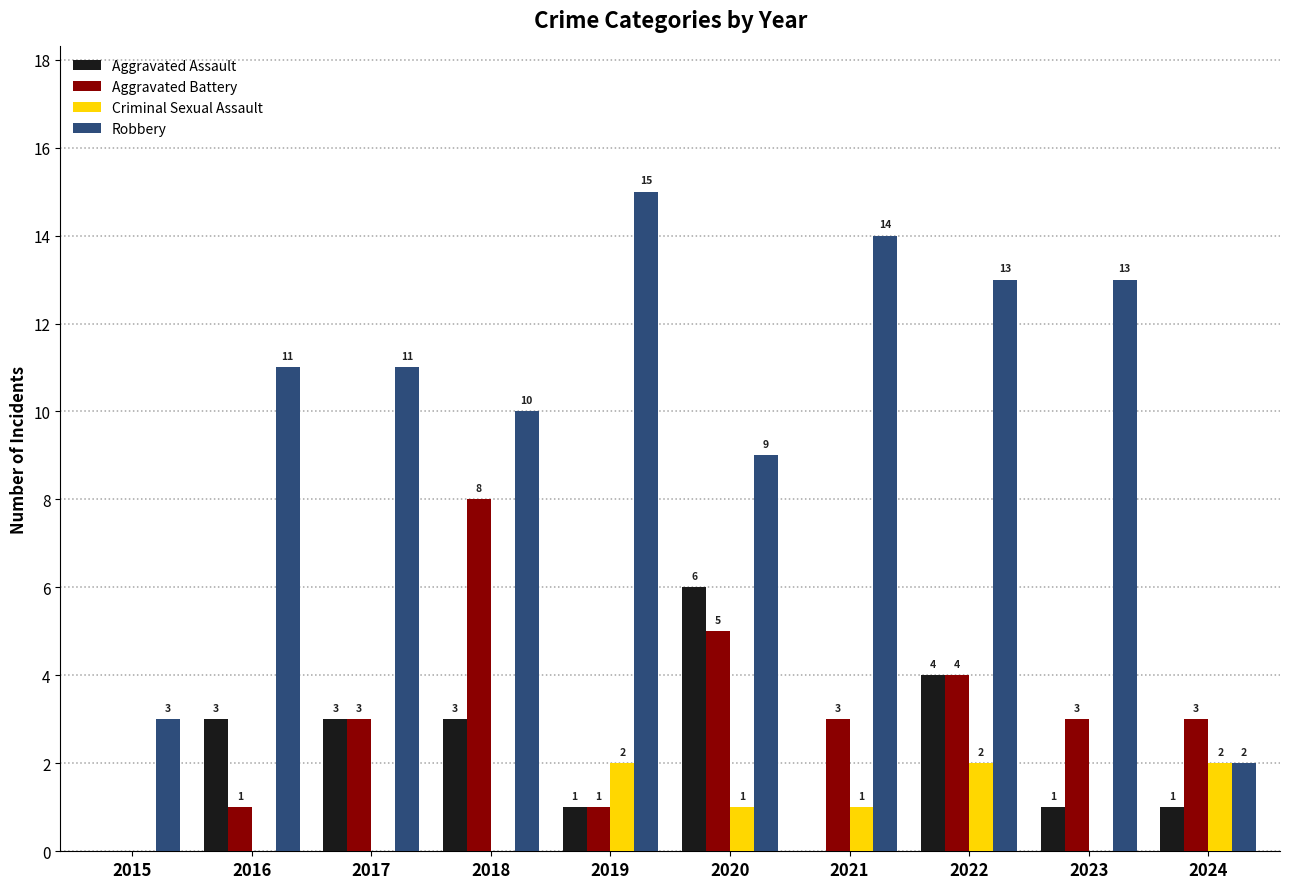

Which series changed the most between 2015 and 2018?

Aggravated Battery